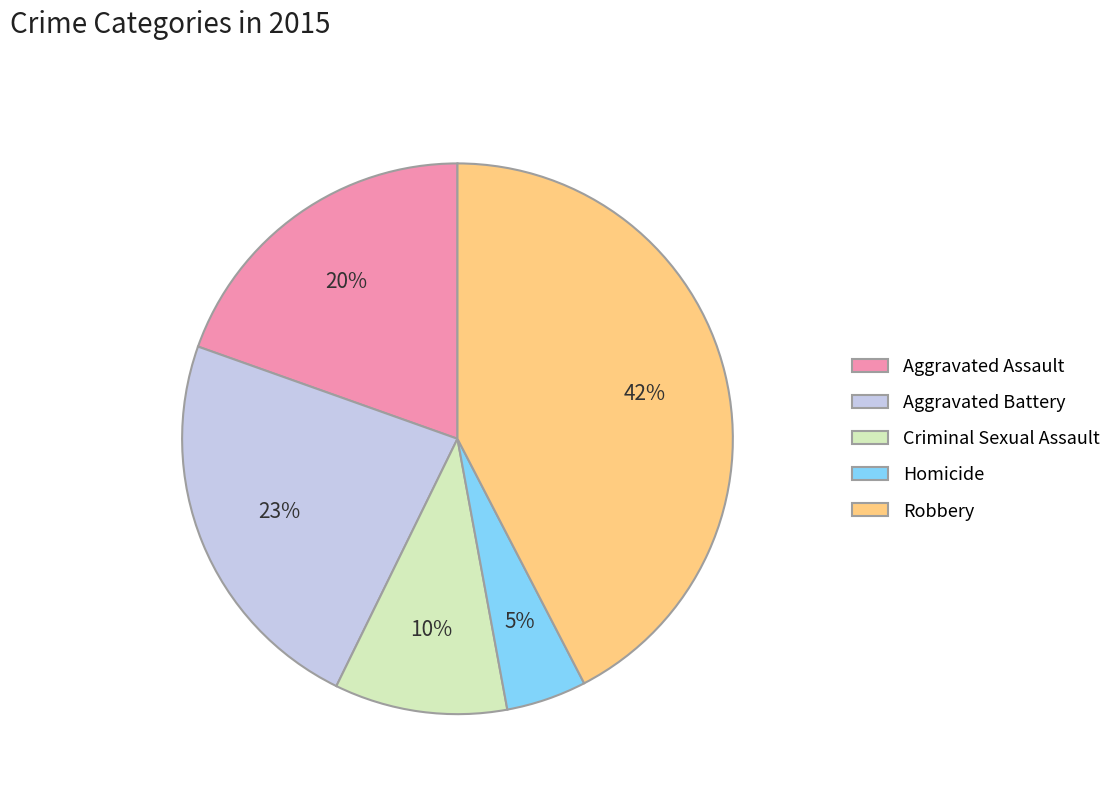

Count the number of slices in the pie.

5